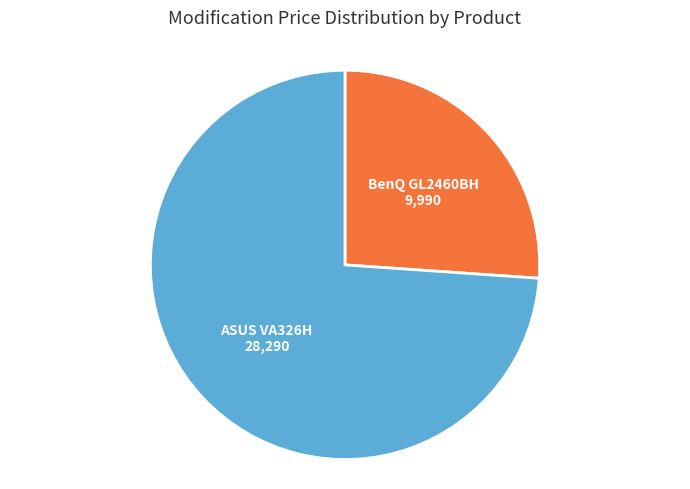

Does any single category account for the majority?

Yes